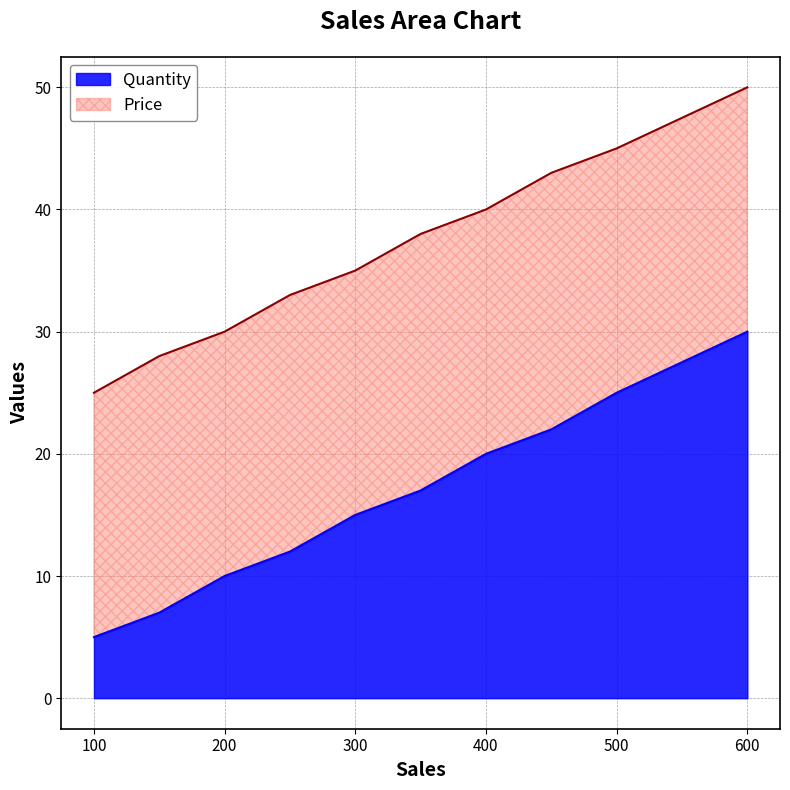

True or false: Quantity has a value of 5 at 250.

False